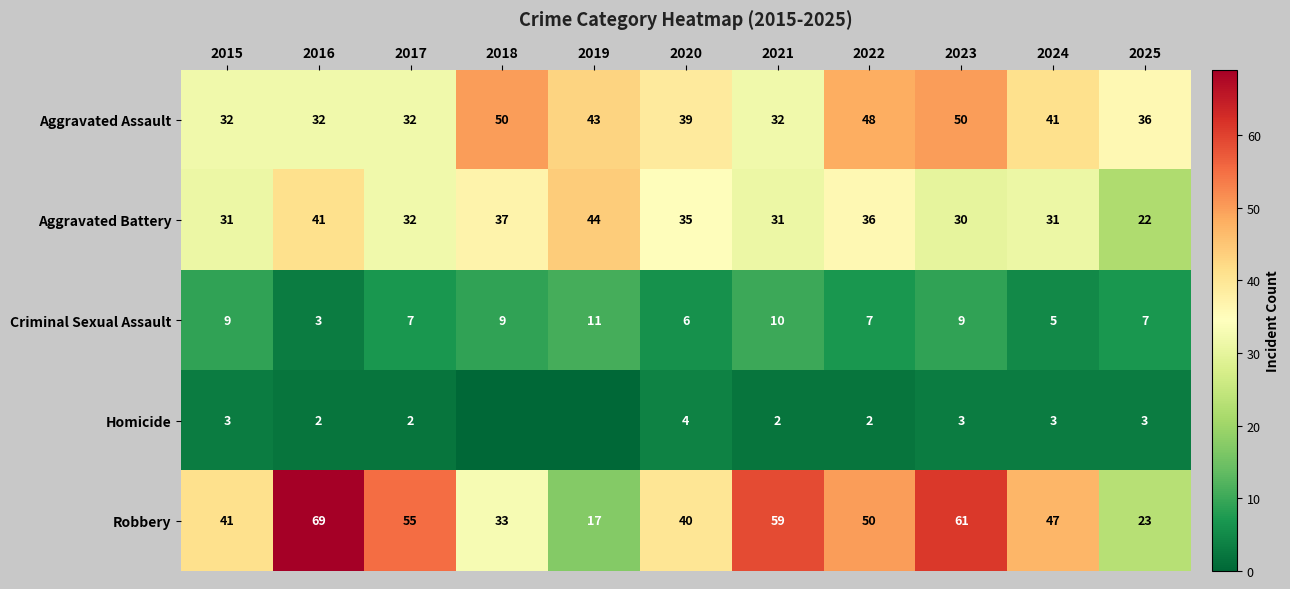

The value of Aggravated Battery at 2022 is 48. True or false?

False